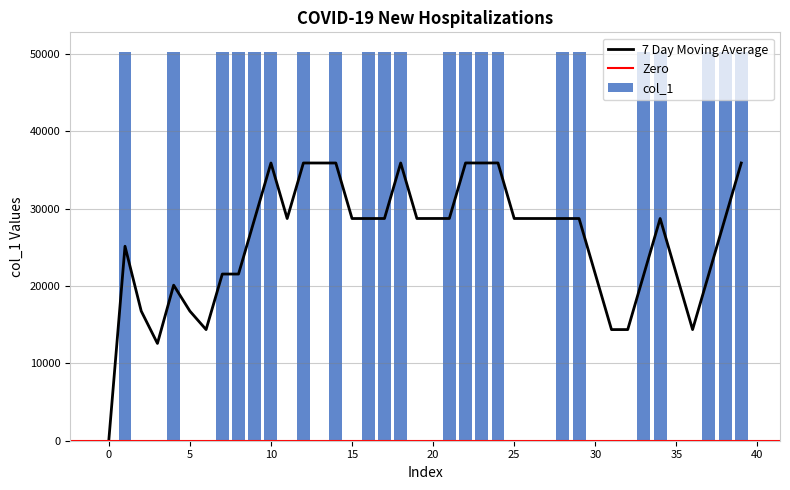

What is the maximum value for 7 Day Moving Average?

35890.9